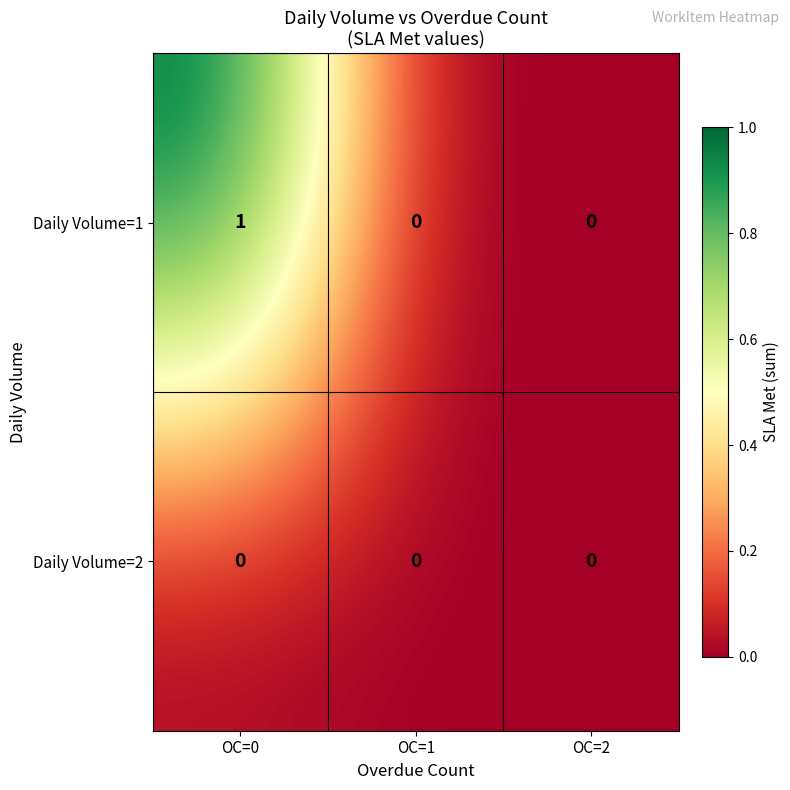

Which category has the highest value in the Daily Volume=1 series?

OC=0